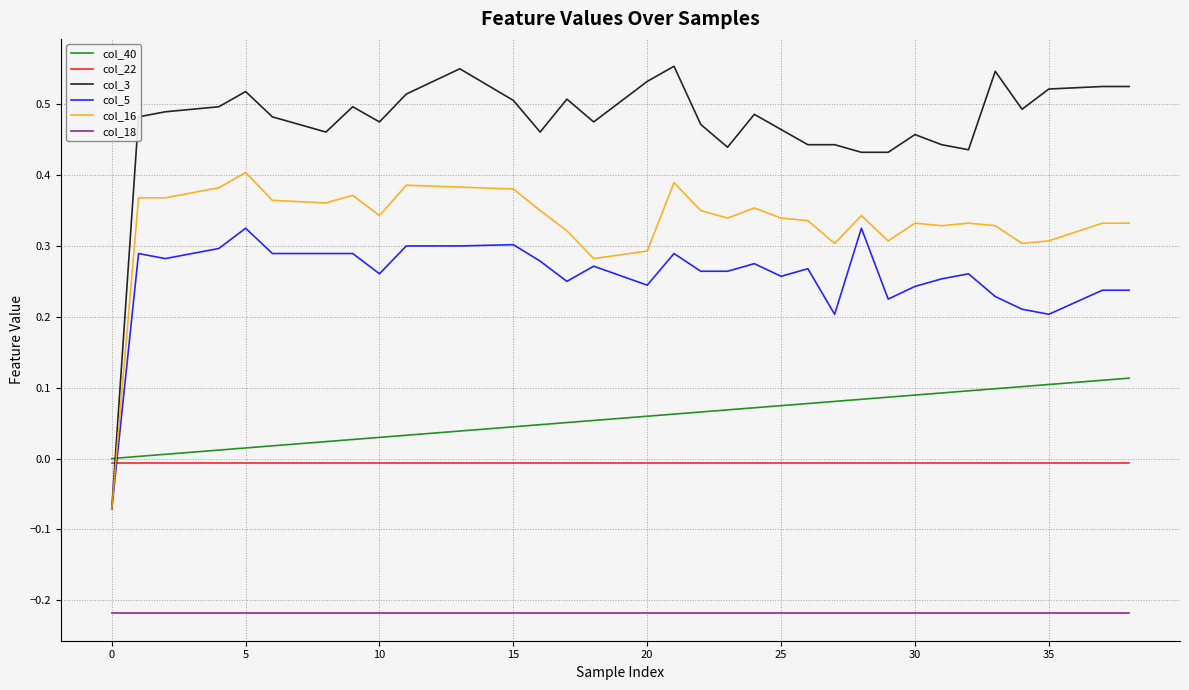

Which series has the largest total across all categories?

col_3